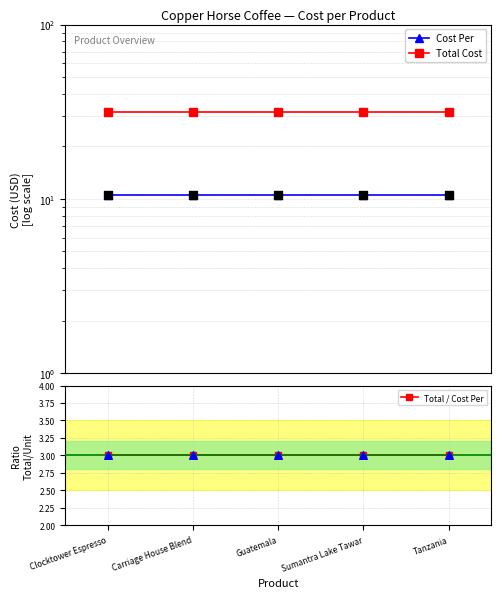

Which series contains the highest Y value?

Total Cost